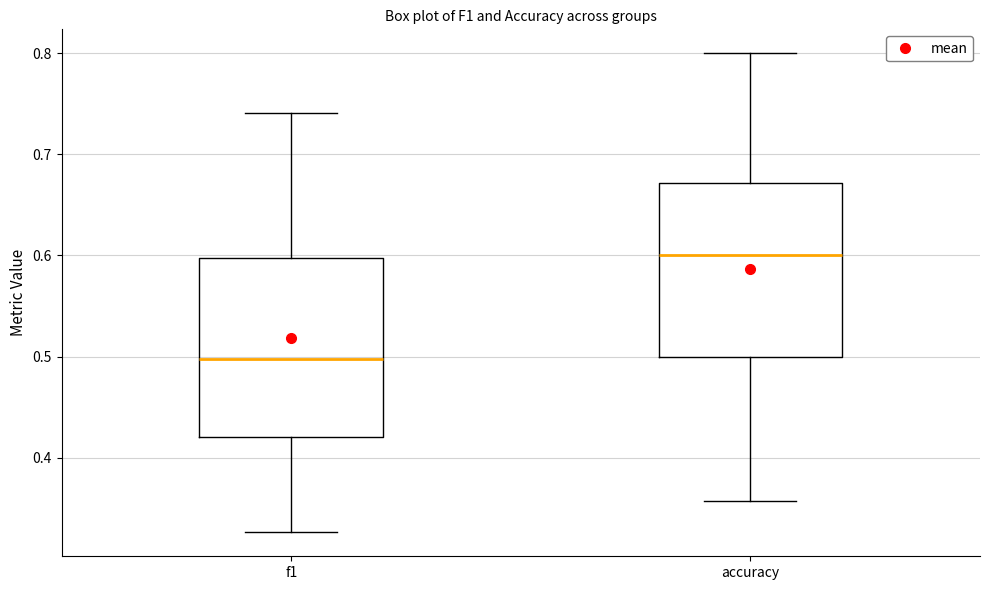

Reading left to right, read every box against the y-axis: the position of its median line, the range the box covers, and the ends of its whiskers. The values are not printed on the chart, so give them approximately, as read against the axis.

f1: median 0.50, box 0.42 to 0.60, whiskers 0.33 to 0.74
accuracy: median 0.60, box 0.50 to 0.67, whiskers 0.36 to 0.80